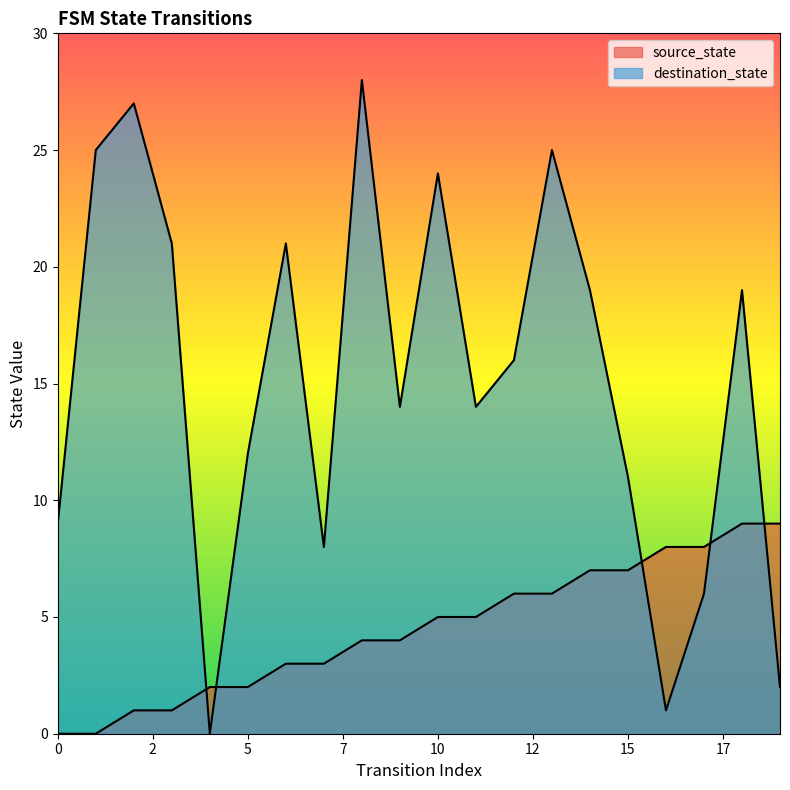

What is the maximum value shown in the chart?

28